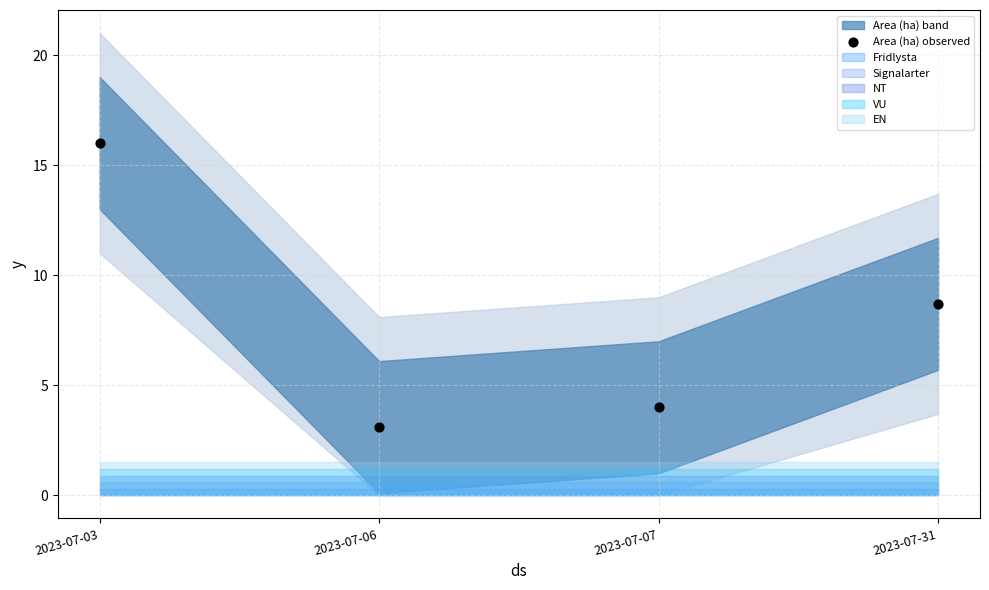

What is the average Y value?

8.0